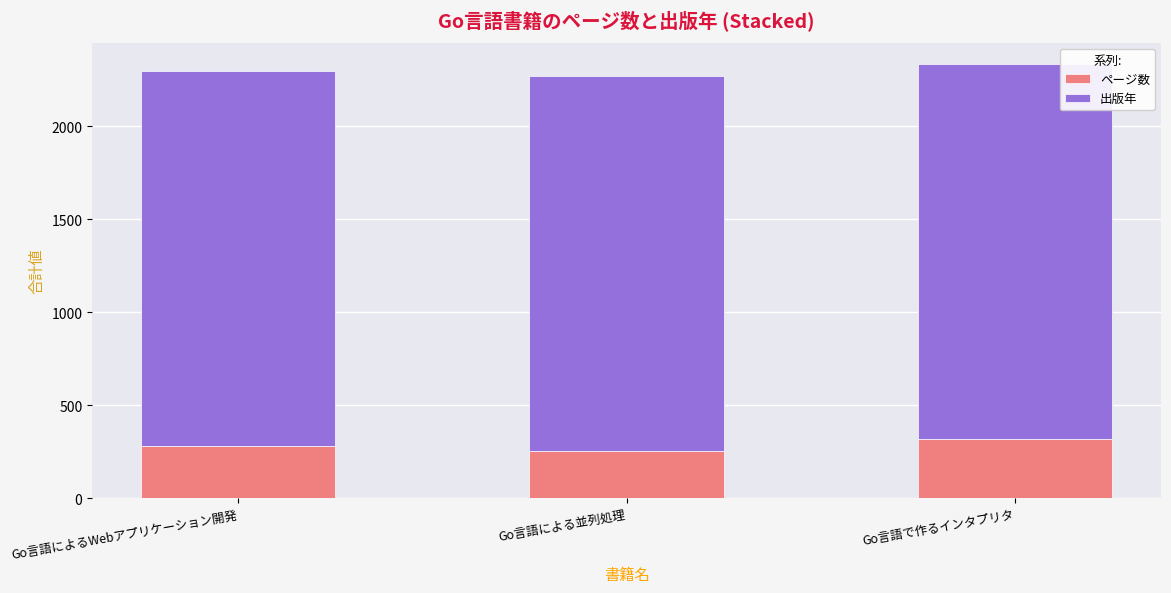

What is the highest value of the ページ数 series?

316